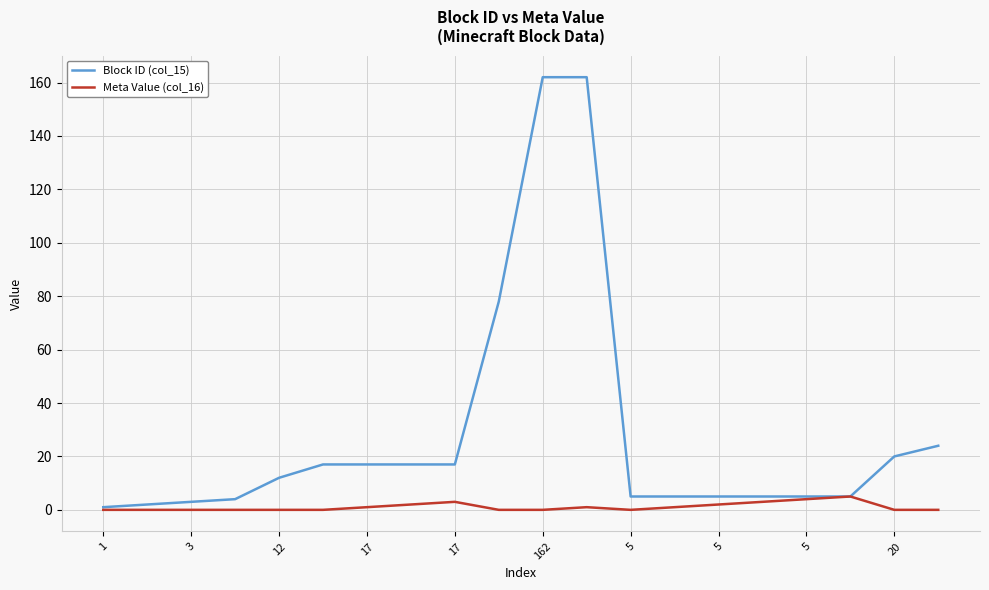

Rank the series by their maximum value, from lowest to highest.

Meta Value (col_16), Block ID (col_15)